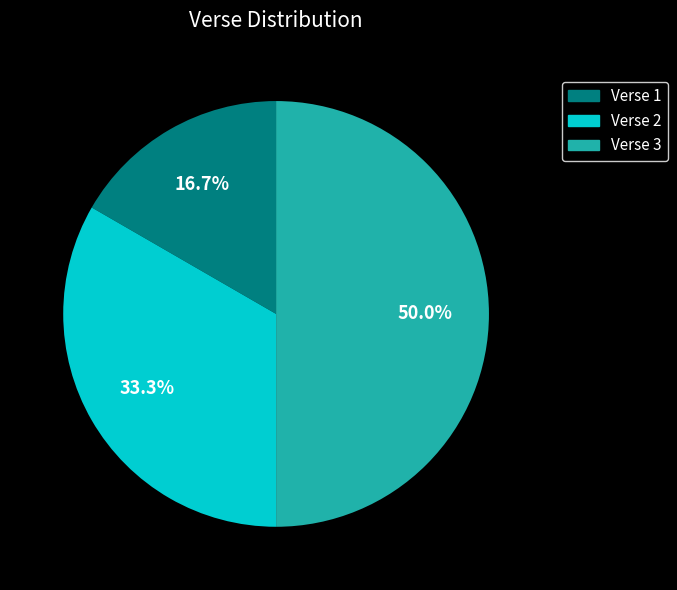

To the nearest percent, what portion does Verse 3 represent?

50%